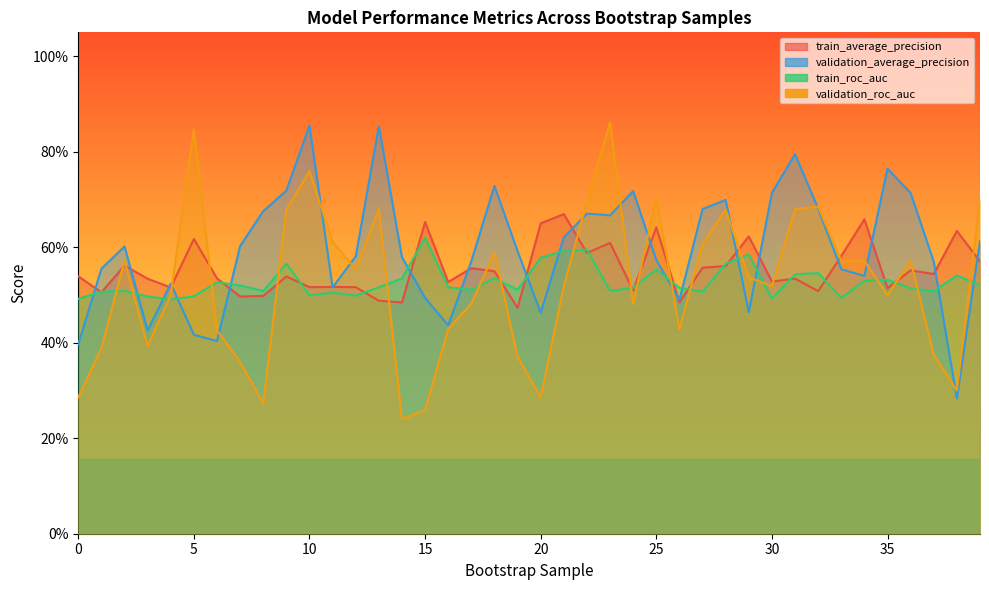

How many lines are shown in the chart?

4